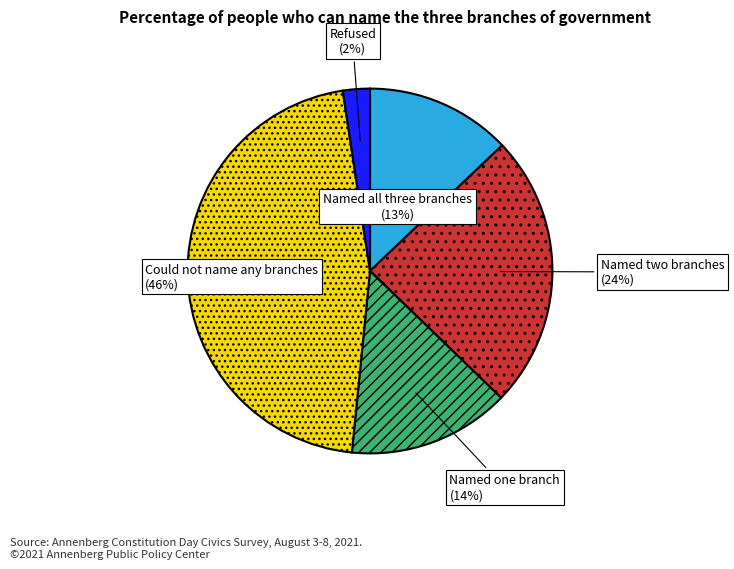

To the nearest percent, what is the difference between the largest and smallest slice percentages?

44%